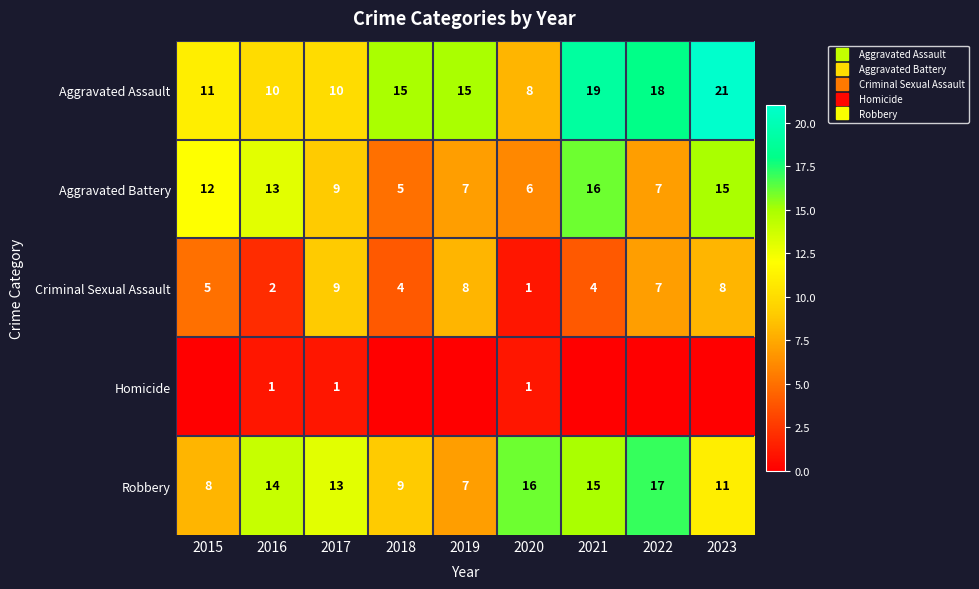

At which category is the sum across all series the highest?

2023